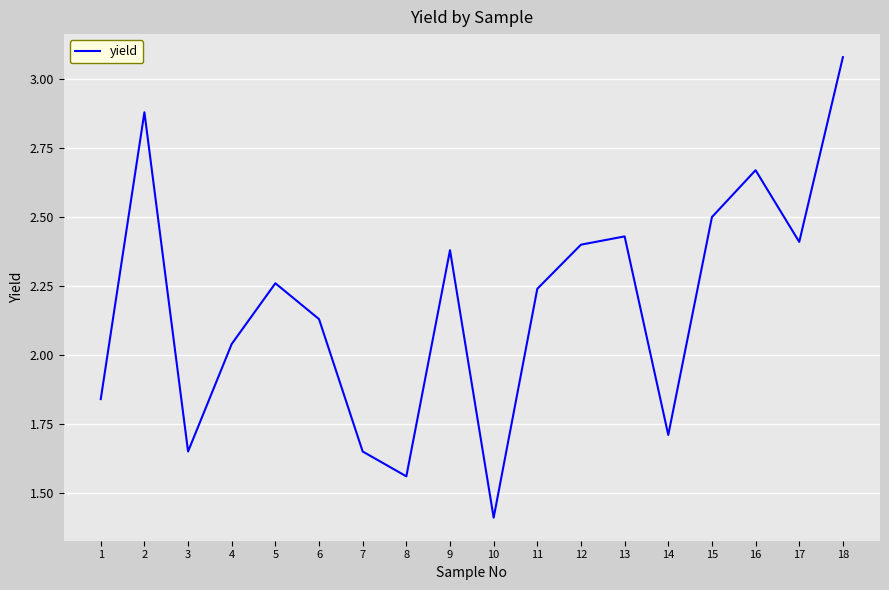

What is the change in value from 3 to 5?

+0.6